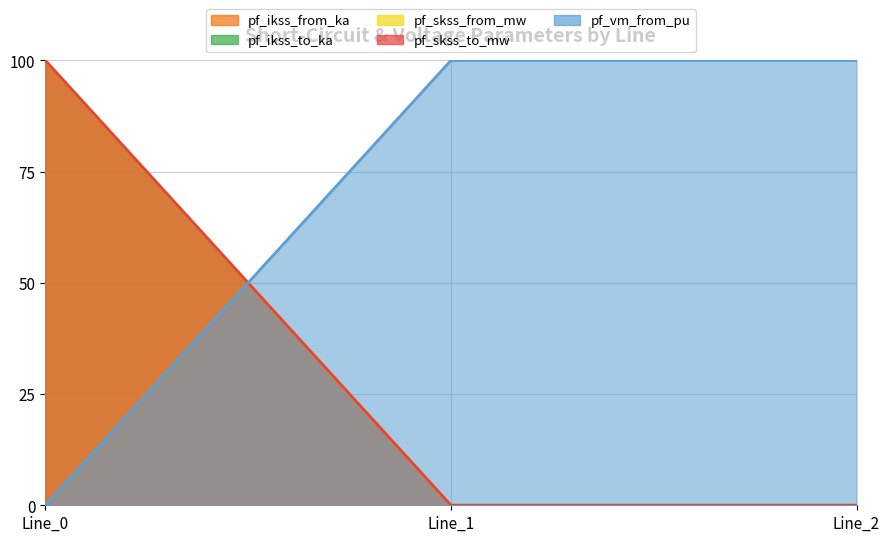

At which category is the sum across all series the highest?

Line_0